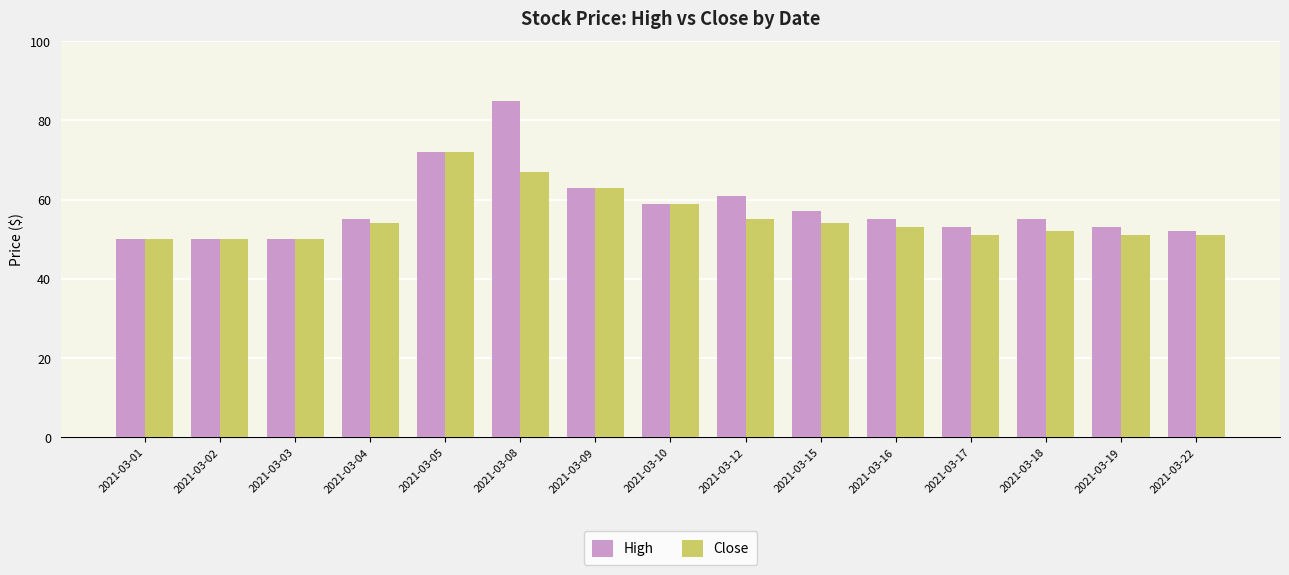

What is the maximum value for Close?

72